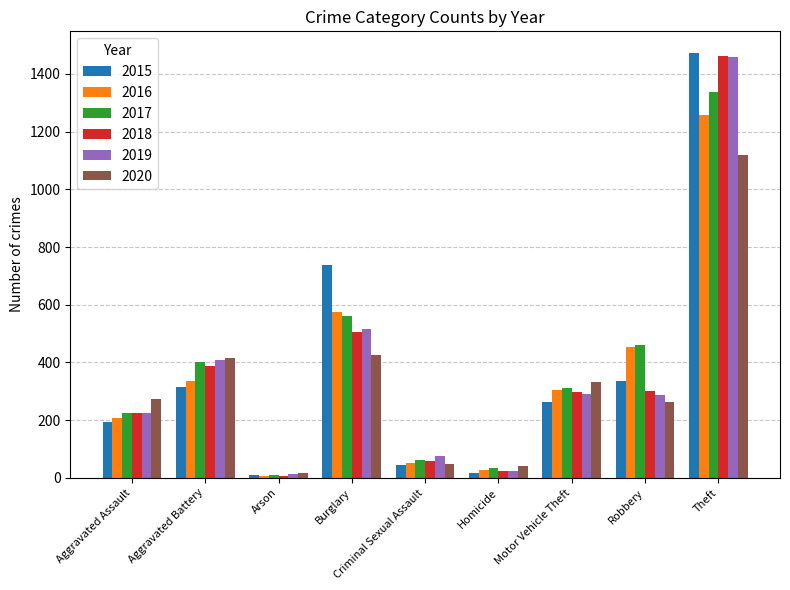

The value of 2017 at Theft is 1339. True or false?

True